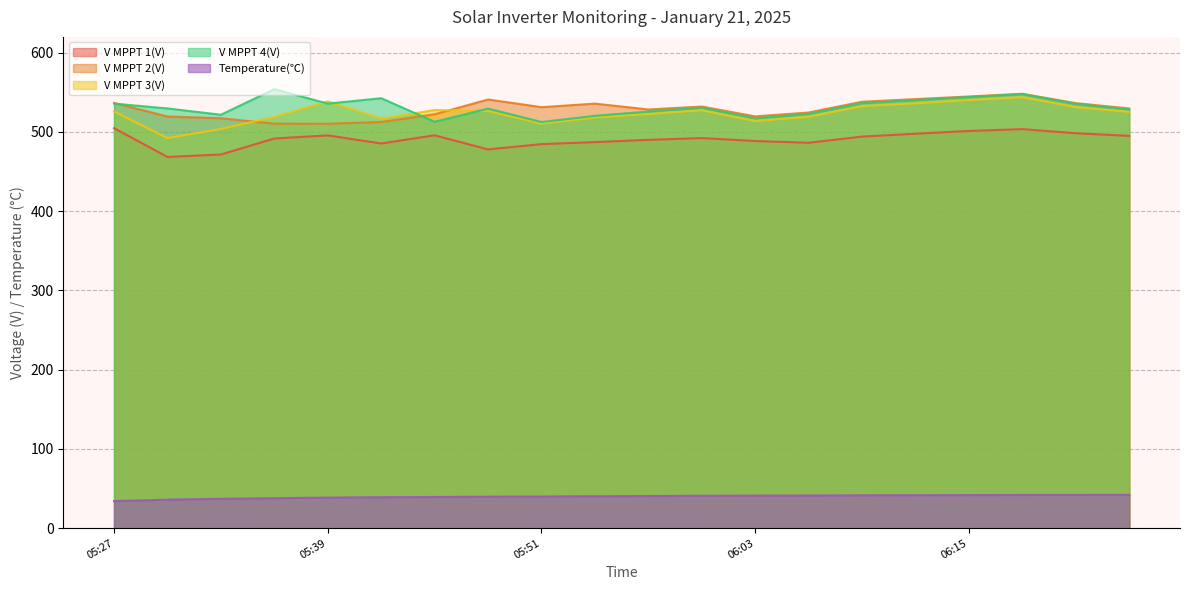

How many data points in V MPPT 1(V) are less than 492?

10